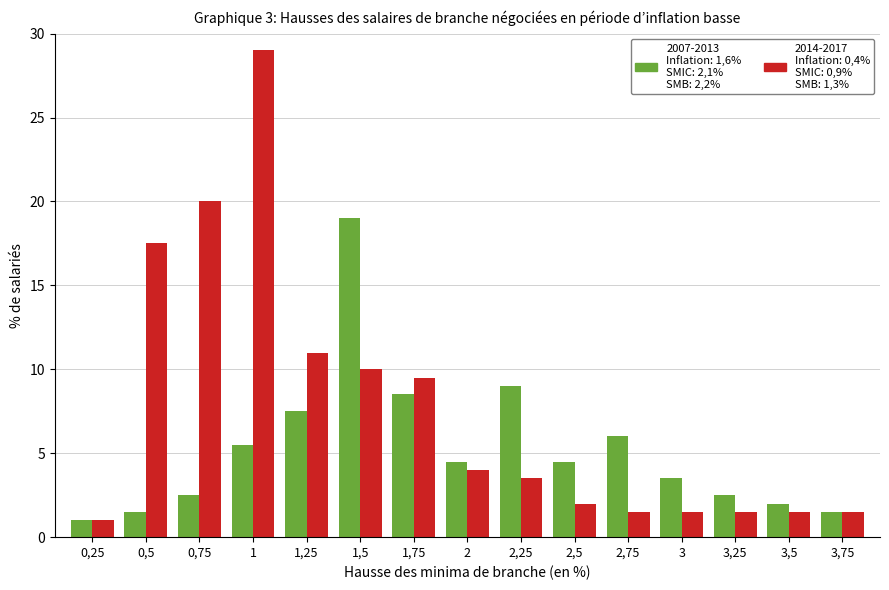

Reading right to left, list all the values displayed in this chart.

2007-2013: 1.5	2.0	2.5	3.5	6.0	4.5	9.0	4.5	8.5	19.0	7.5	5.5	2.5	1.5	1.0
2014-2017: 1.5	1.5	1.5	1.5	1.5	2.0	3.5	4.0	9.5	10.0	11.0	29.0	20.0	17.5	1.0